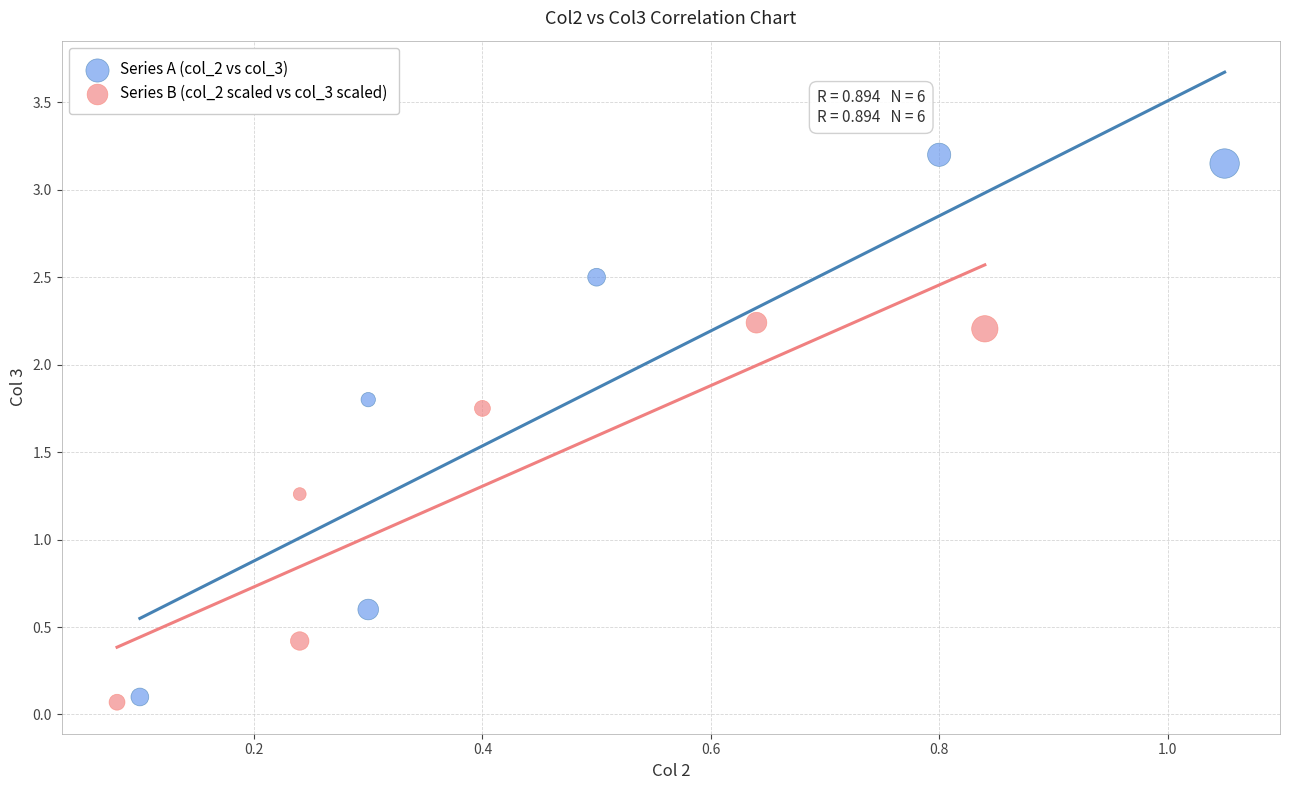

Which series has the widest spread of Y values?

Series A (col_2 vs col_3)